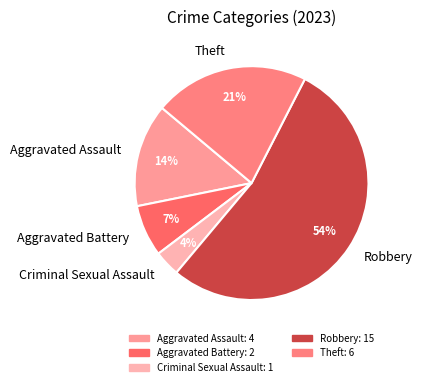

True or false: Theft accounts for 29% of the total.

False